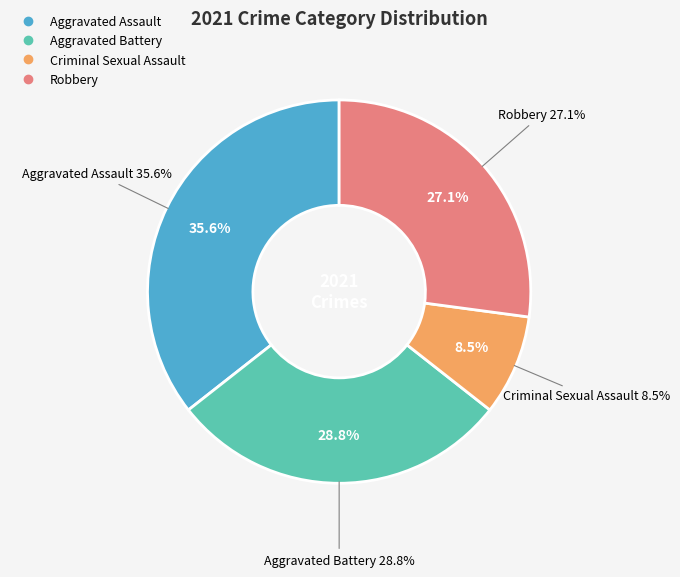

What is the smallest slice in the pie chart?

Criminal Sexual Assault